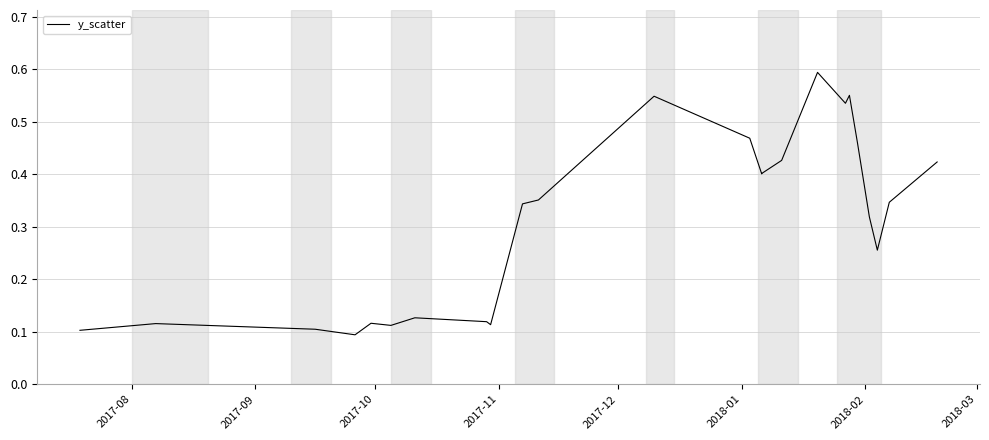

The chart shows a value of 0.1 at 18. True or false?

False